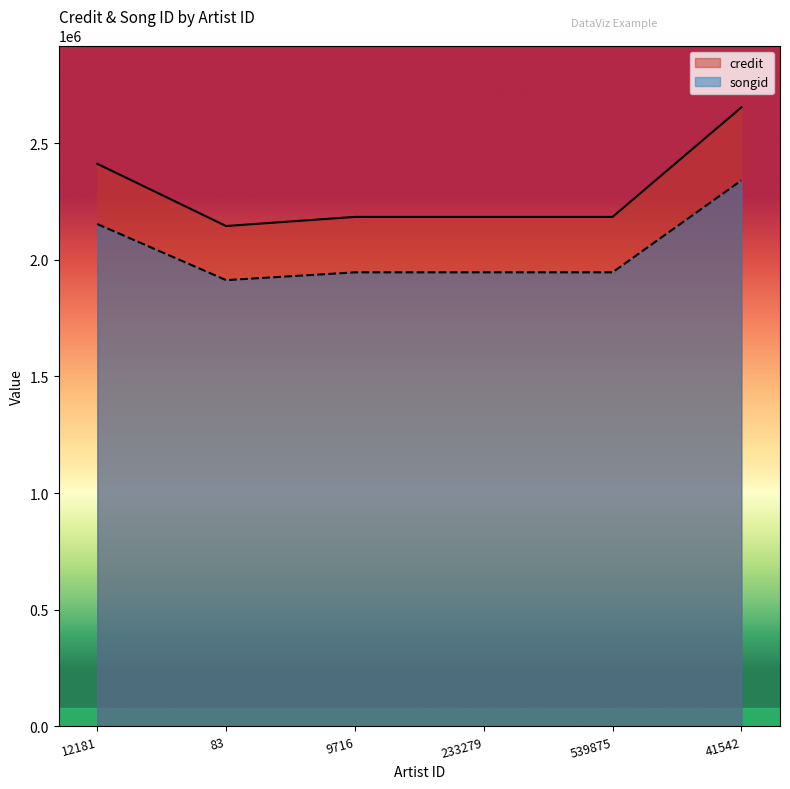

List the series in order of their peak value, lowest first.

songid, credit